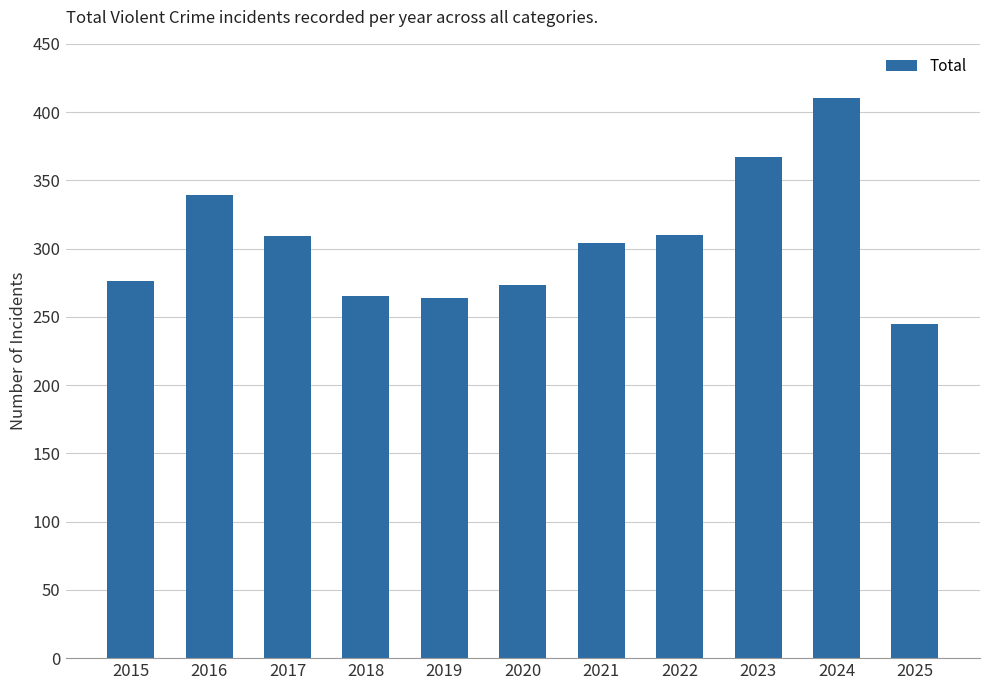

At which category does the chart reach its minimum across all series?

2025